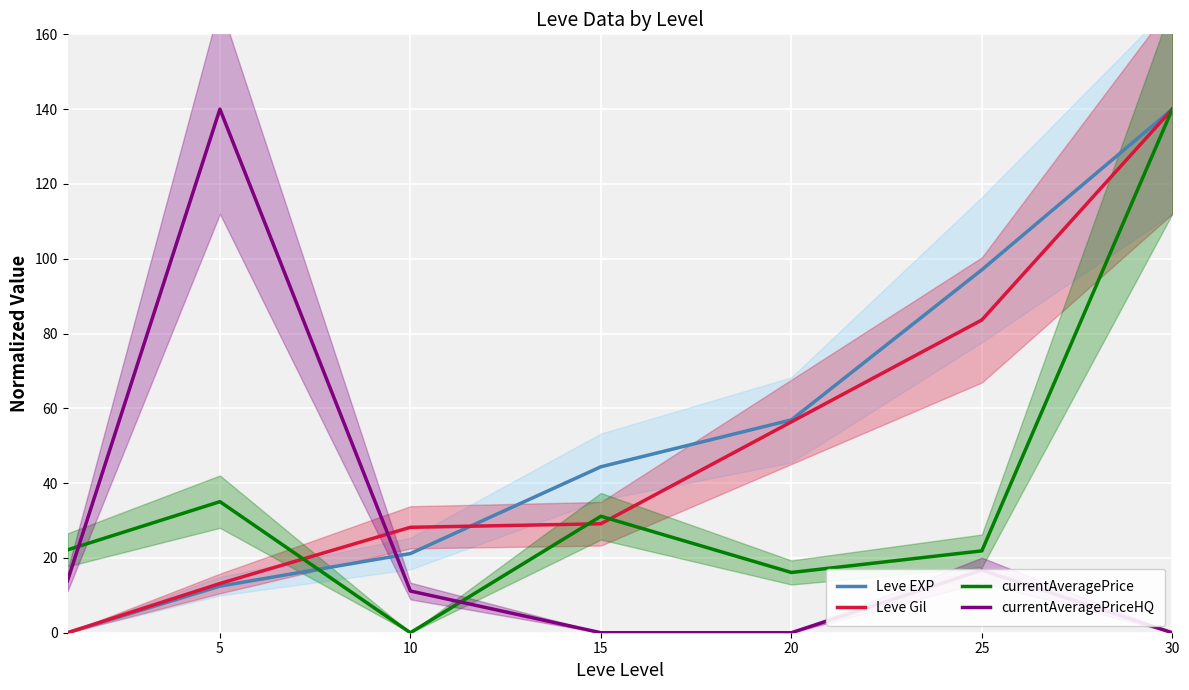

Which series has the largest total across all categories?

Leve EXP